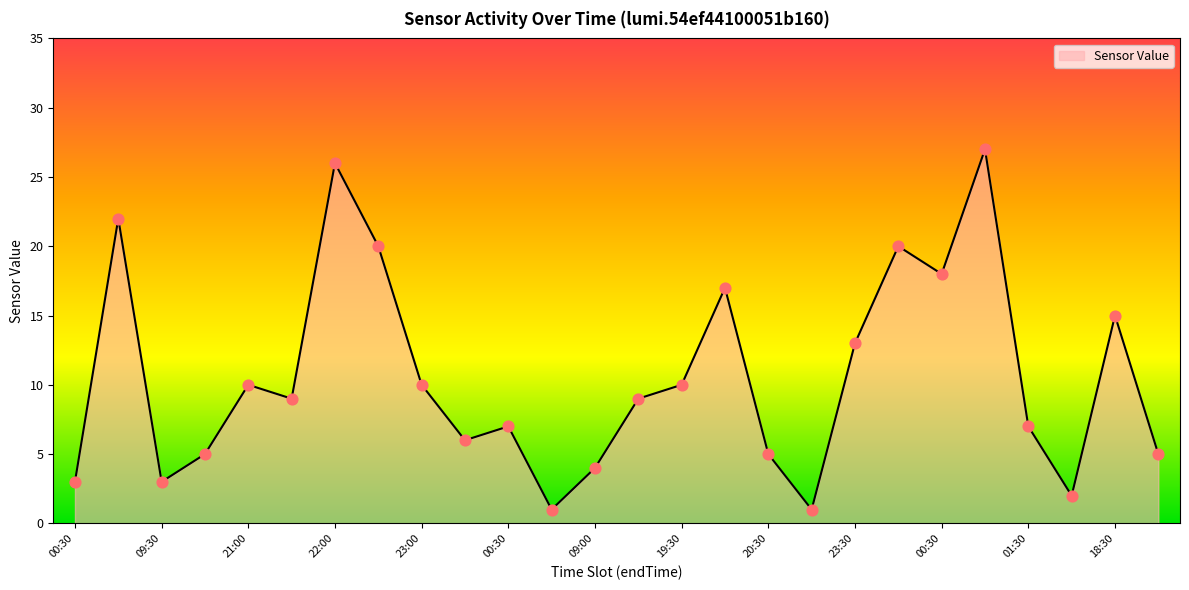

What is the greatest value displayed?

27